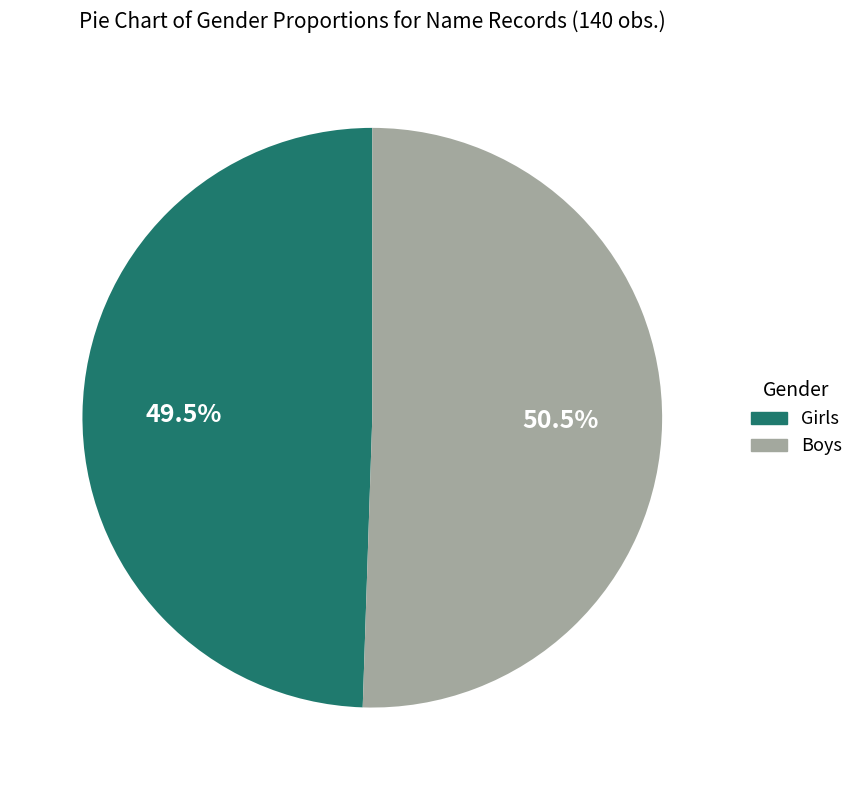

Do Girls and Boys together represent more than half of the pie?

Yes